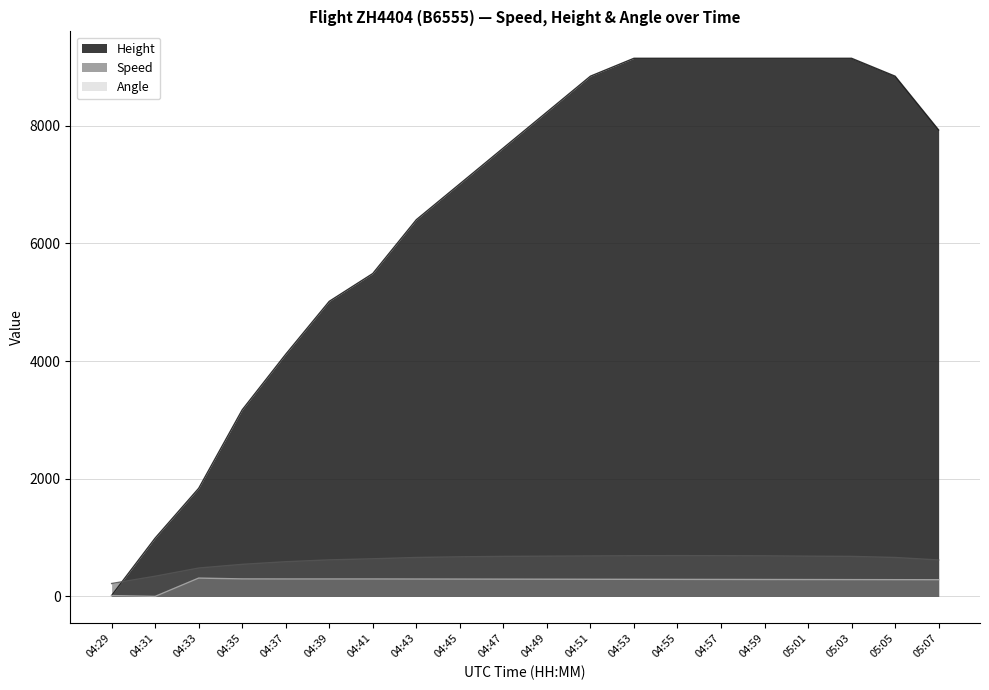

The value of Height at 05:05 is 3517.0. True or false?

False